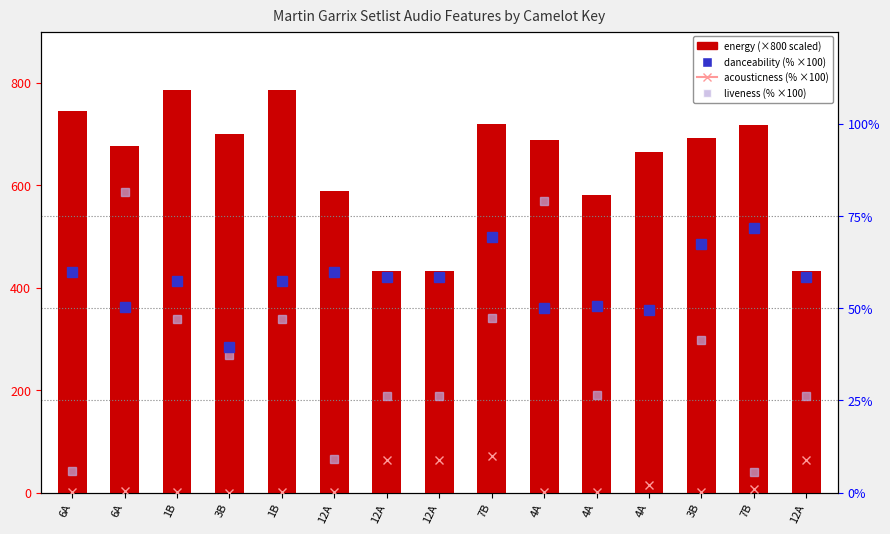

At which category does the chart reach its minimum across all series?

3B